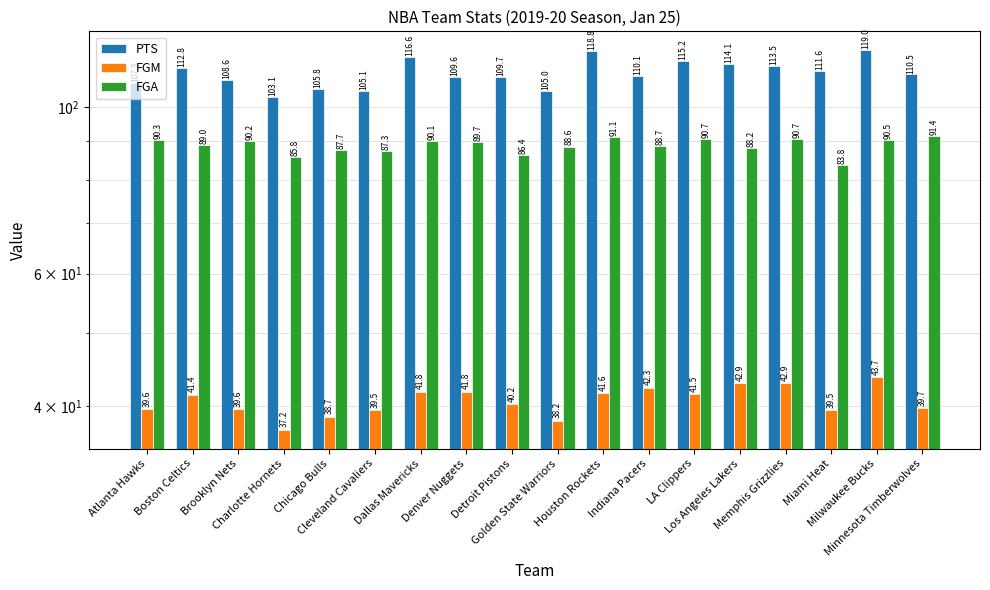

What value does the PTS series have at Dallas Mavericks?

116.6